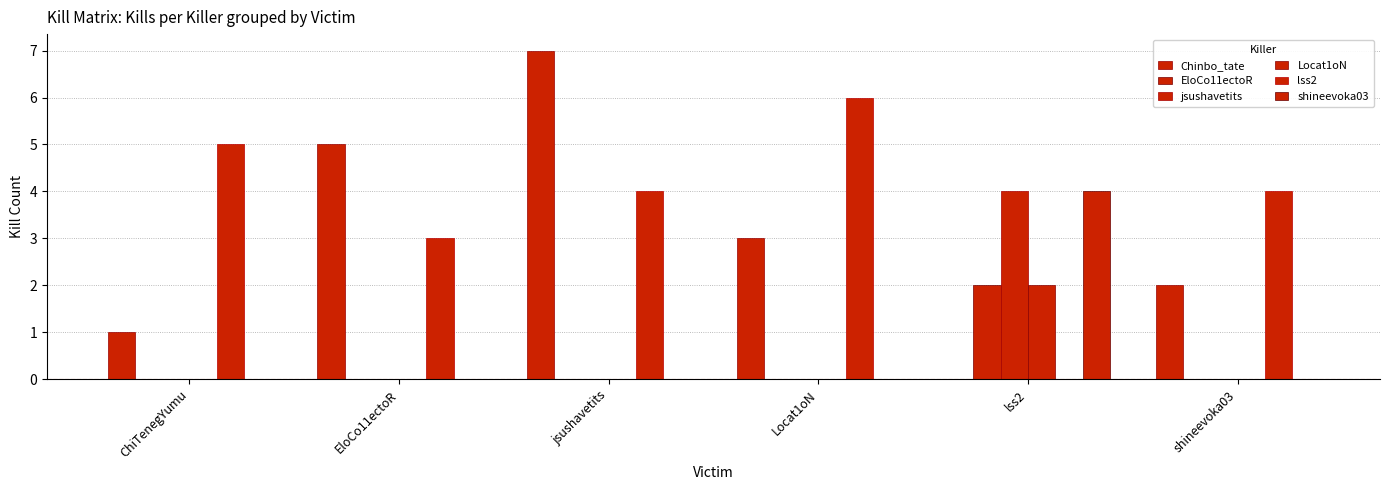

How many categories are shown in the chart?

6